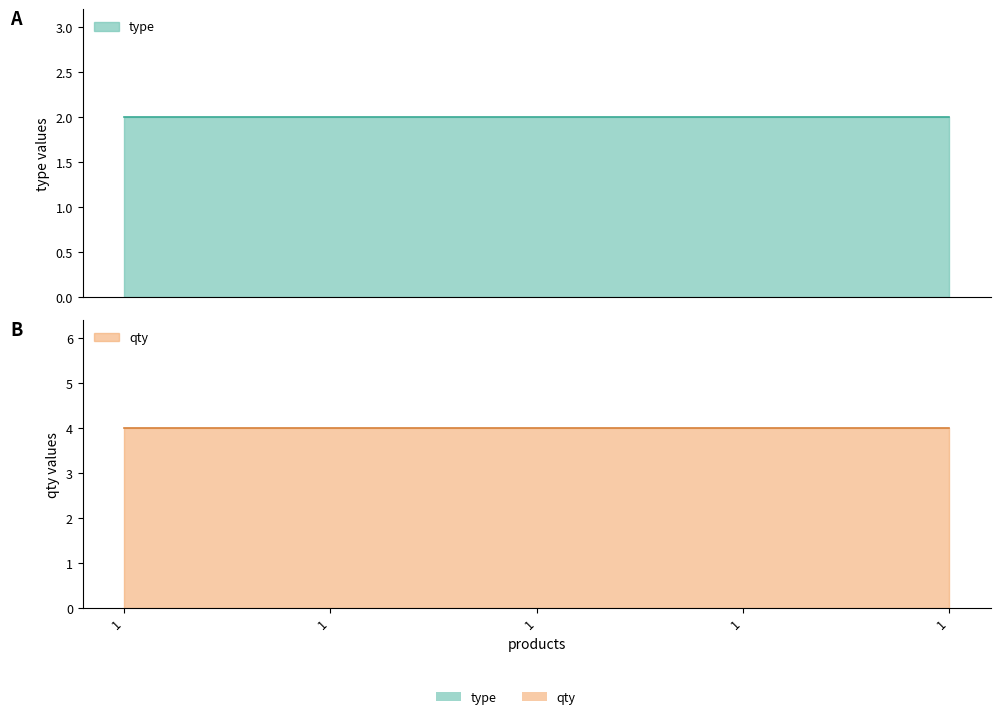

Which has a higher value, 1 or 1?

1